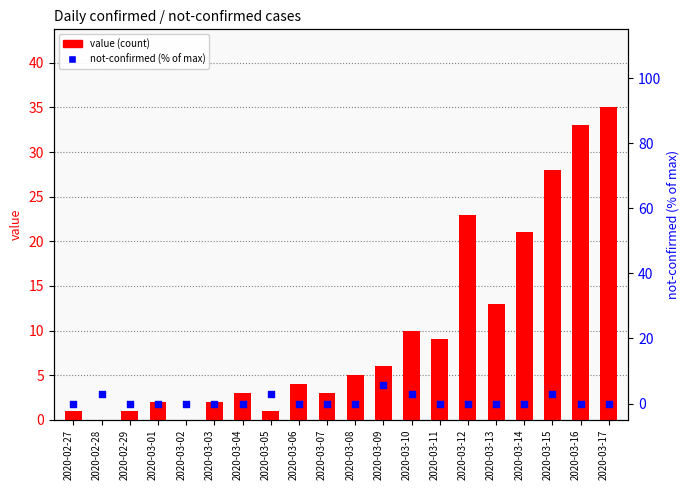

What is the total value across all series at 2020-03-14?

21.0